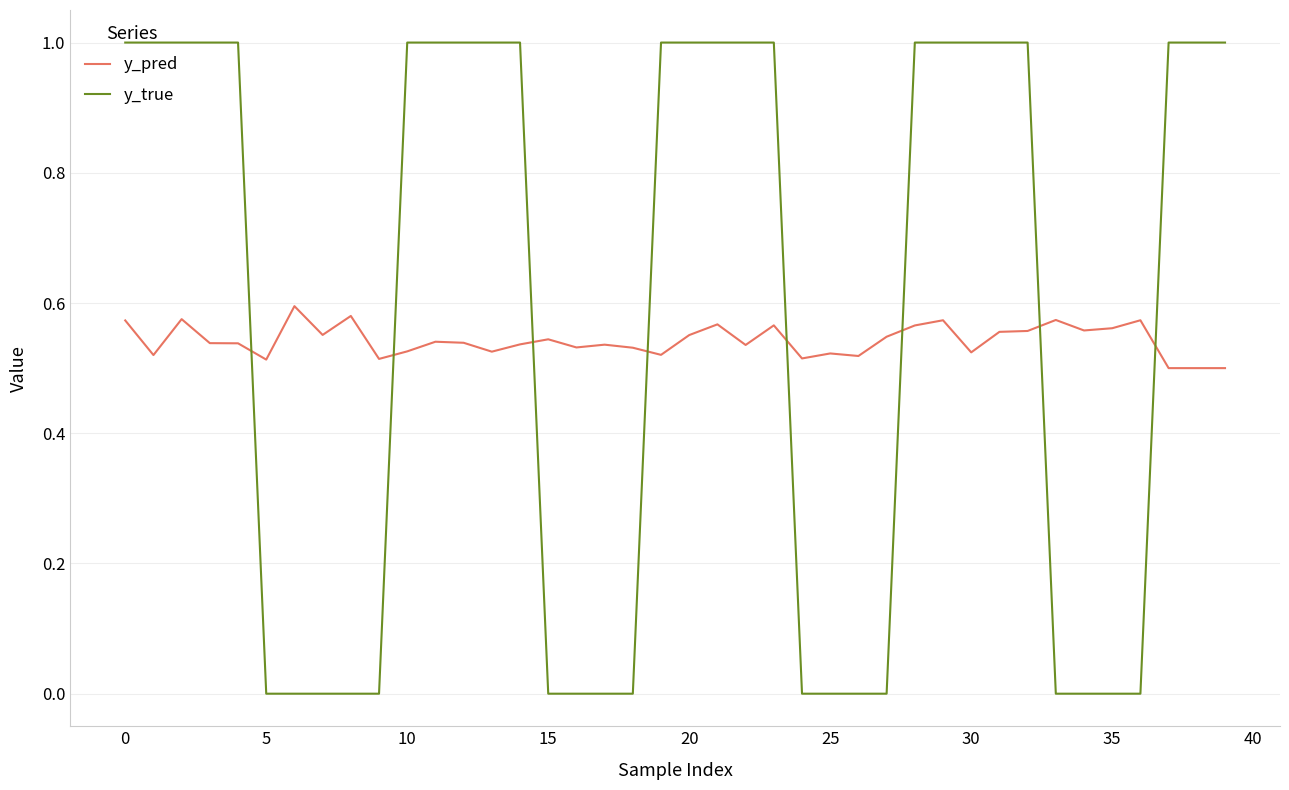

Which series has the widest spread of values?

y_true